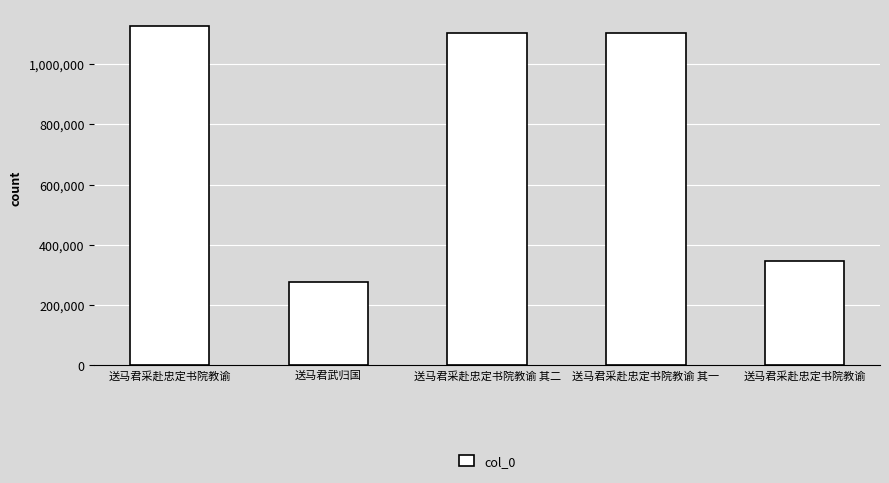

Rank the categories by value from highest to lowest.

送马君采赴忠定书院教谕, 送马君采赴忠定书院教谕 其二, 送马君采赴忠定书院教谕 其一, 送马君采赴忠定书院教谕, 送马君武归国